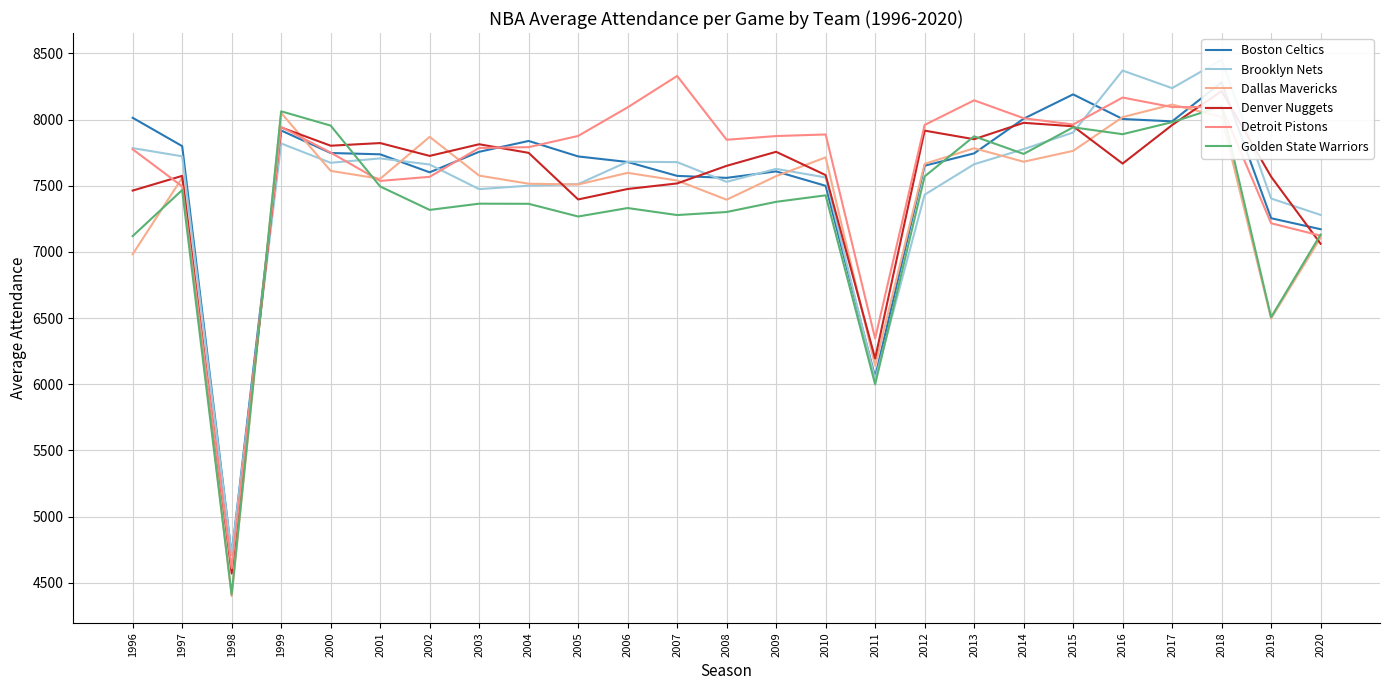

Which series has the largest total across all categories?

Detroit Pistons